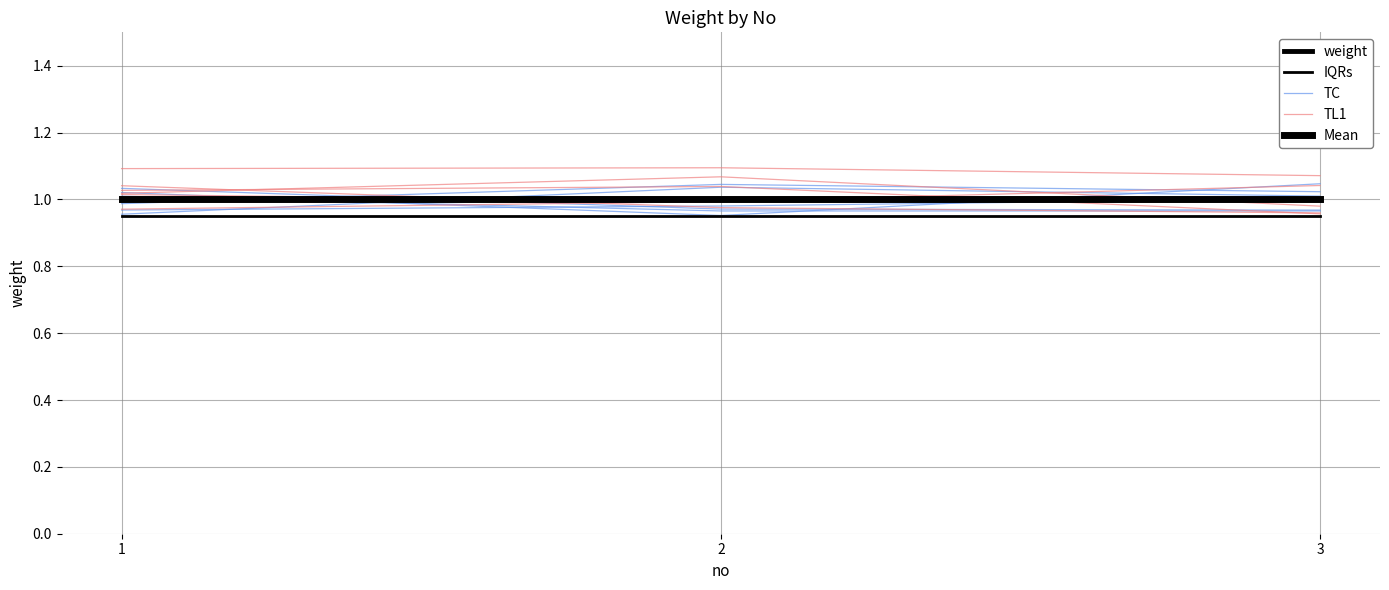

Reading left to right, list all the values displayed in this chart.

weight: 1=1.0	2=1.0	3=1.0
IQRs: 1=0.9	2=0.9	3=0.9
TC: 1=1.0	2=1.0	3=1.0
TL1: 1=1.0	2=1.0	3=1.0
Mean: 1=1.0	2=1.0	3=1.0